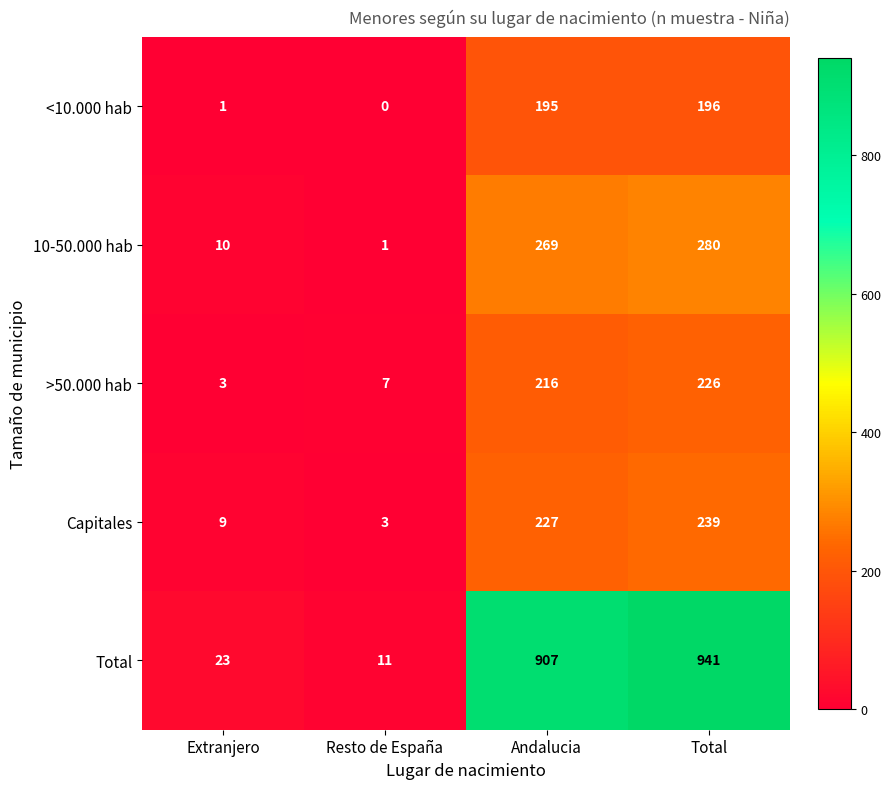

Read the 10-50.000 hab value at Total, to the nearest 50.

300